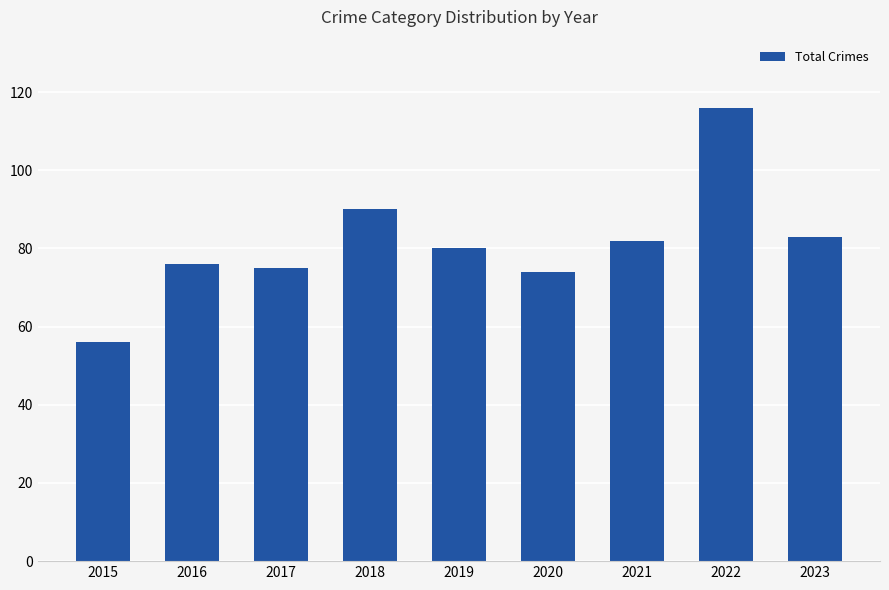

What is the approximate value at 2016, to the nearest 5?

75